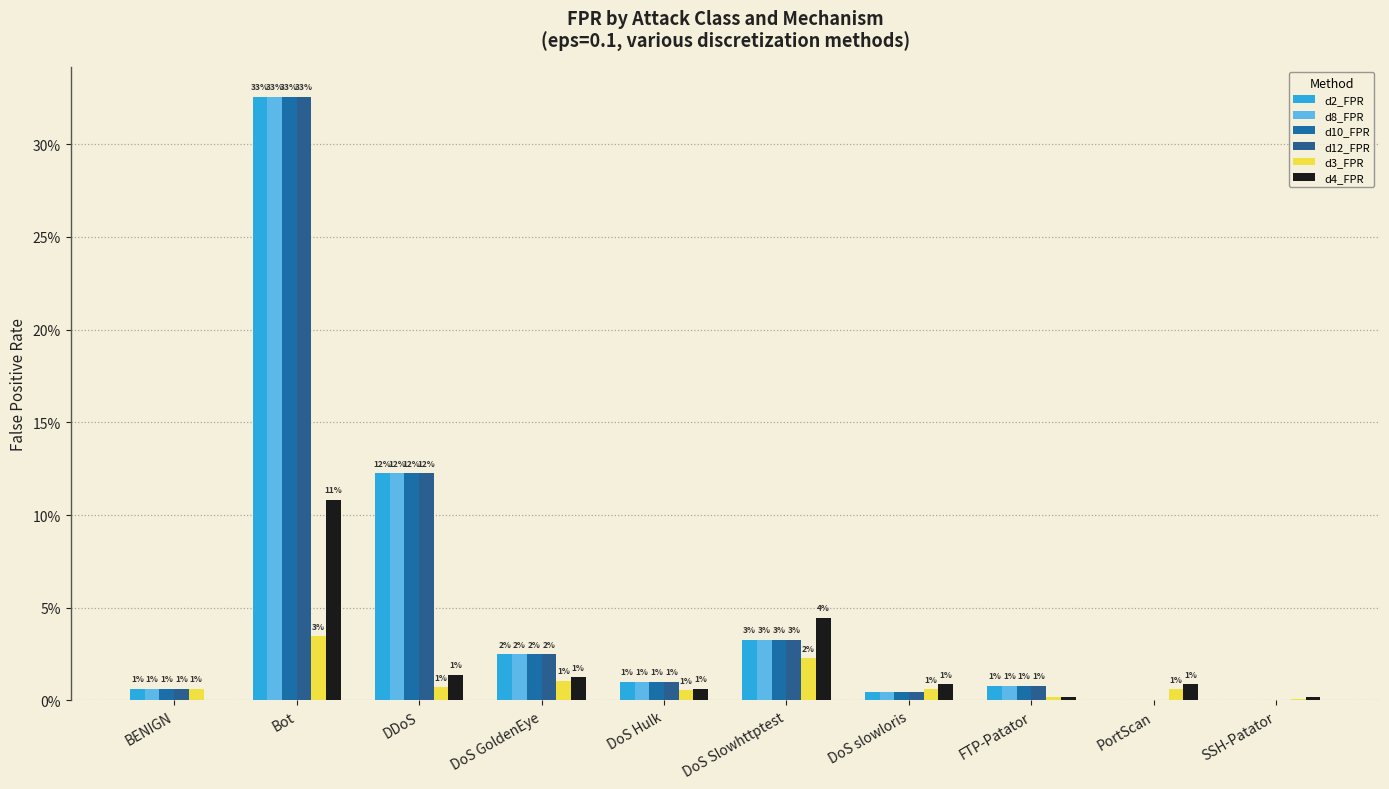

Rank the series by their maximum value, from lowest to highest.

d3_FPR, d4_FPR, d2_FPR, d8_FPR, d10_FPR, d12_FPR